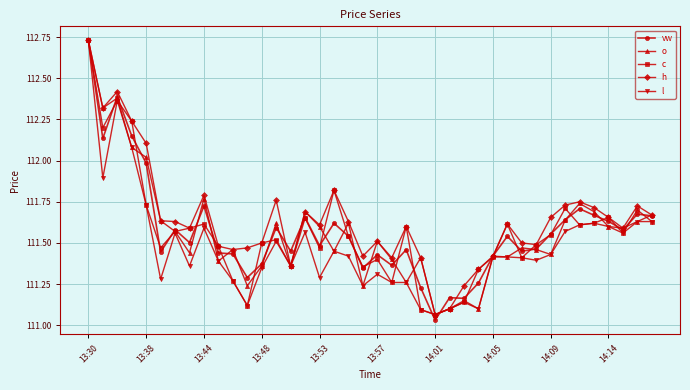

What is the difference between the second highest and second lowest values in the vw series?

1.2